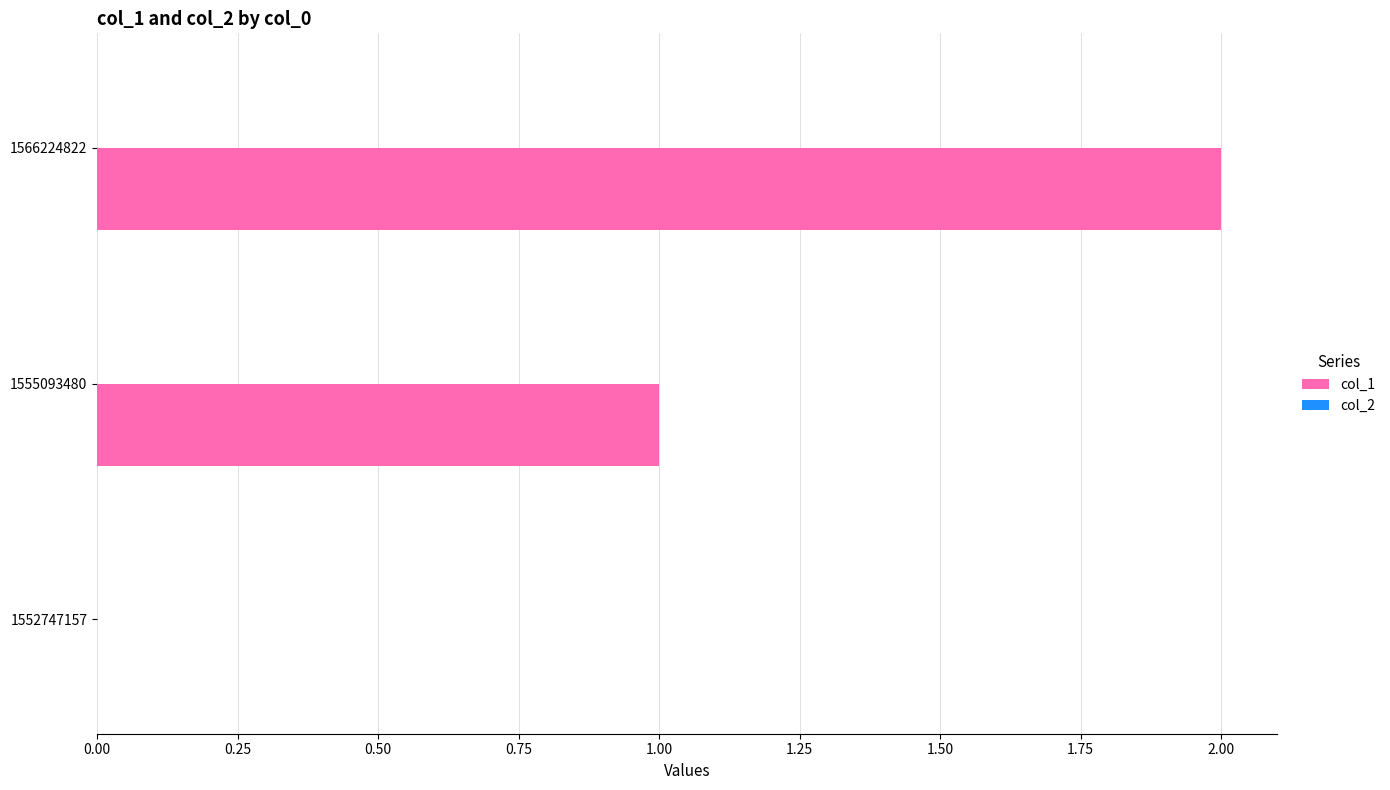

Approximately how many times larger is the value at 1555093480 compared to 1566224822?

0.5